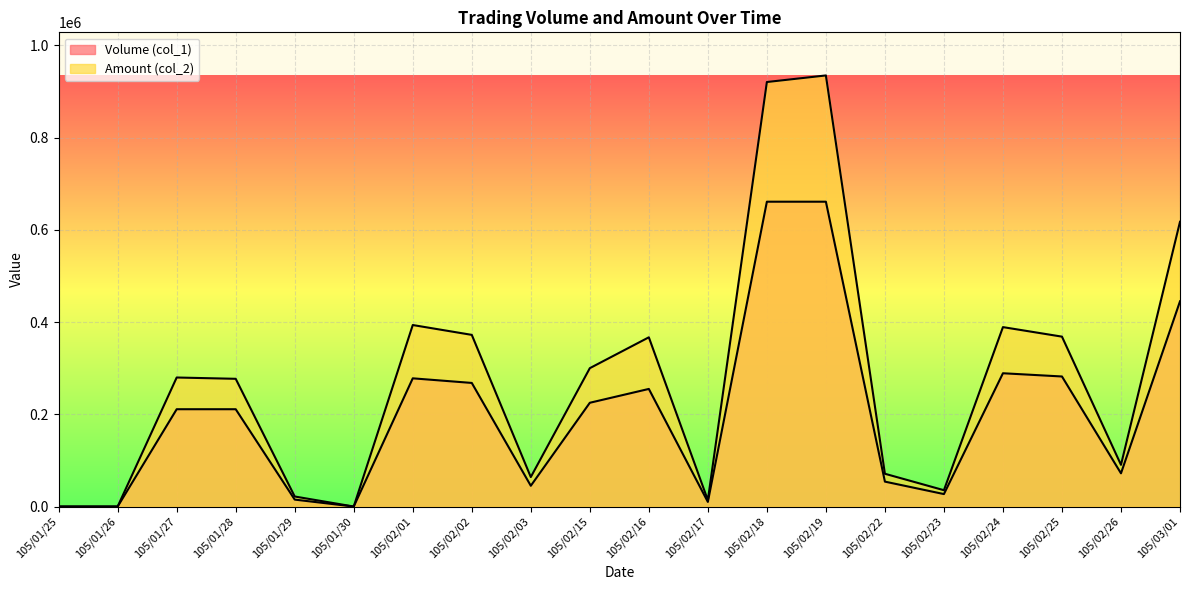

True or false: Amount (col_2) and Volume (col_1) intersect in this chart.

False